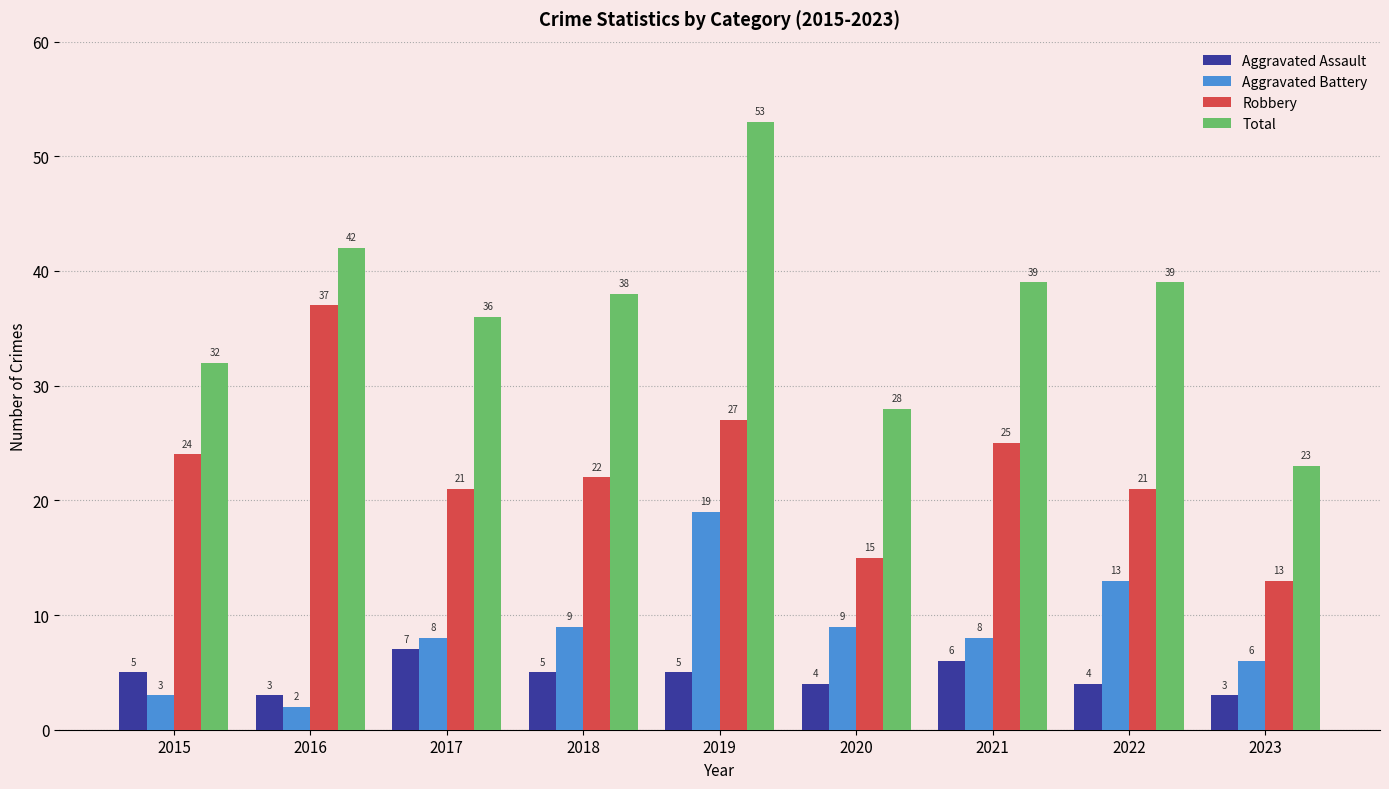

Which series has the widest spread of values?

Total